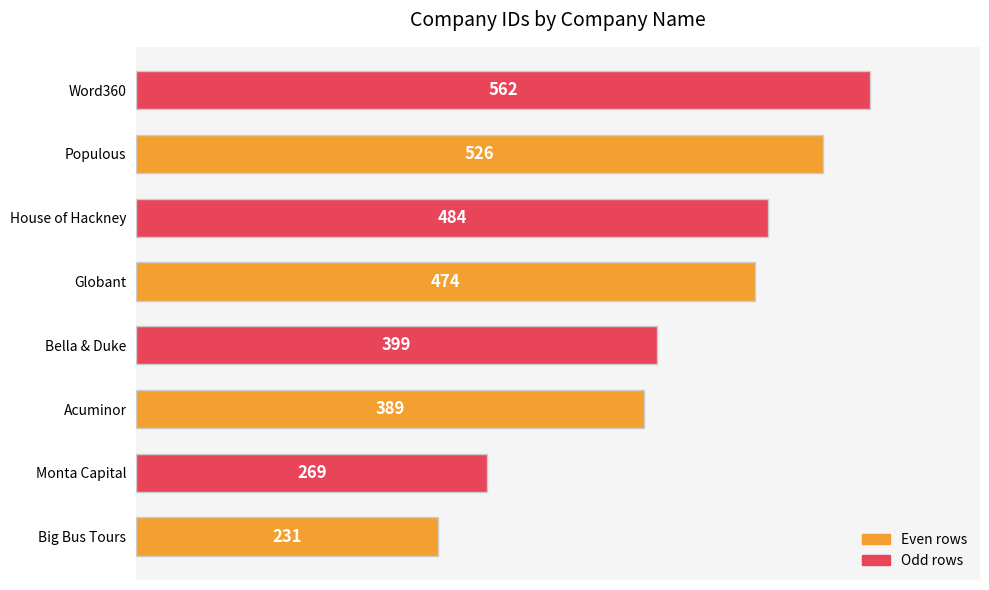

The value at Globant is 474. True or false?

True